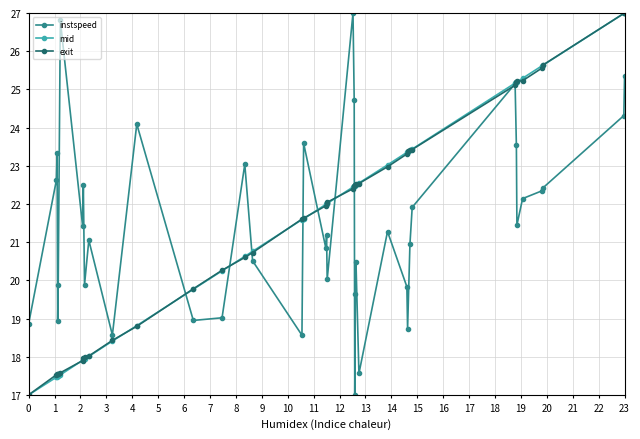

What is the average value of the exit series?

21.5